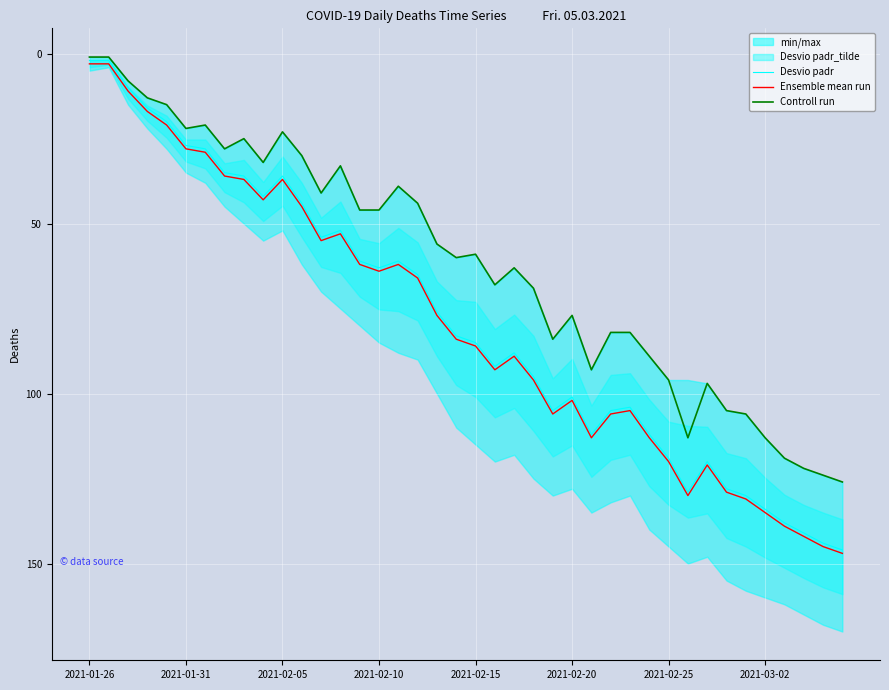

Rank the series at 21 from highest to lowest value.

Ensemble mean run, Desvio padr, Controll run